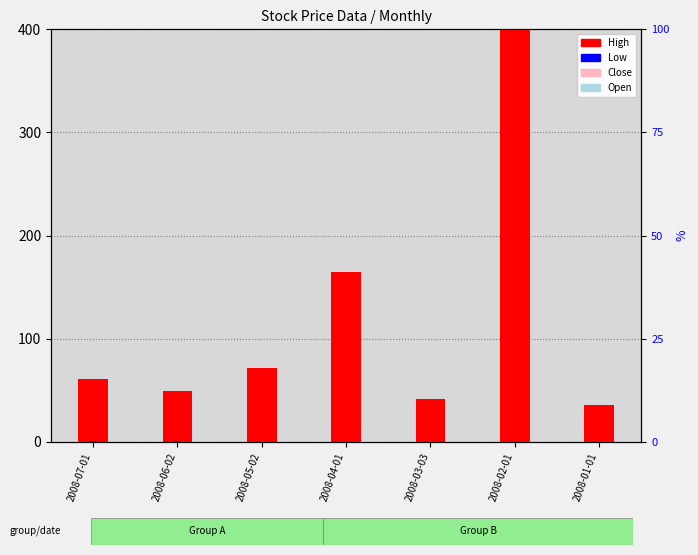

What is the greatest value displayed?

785.3